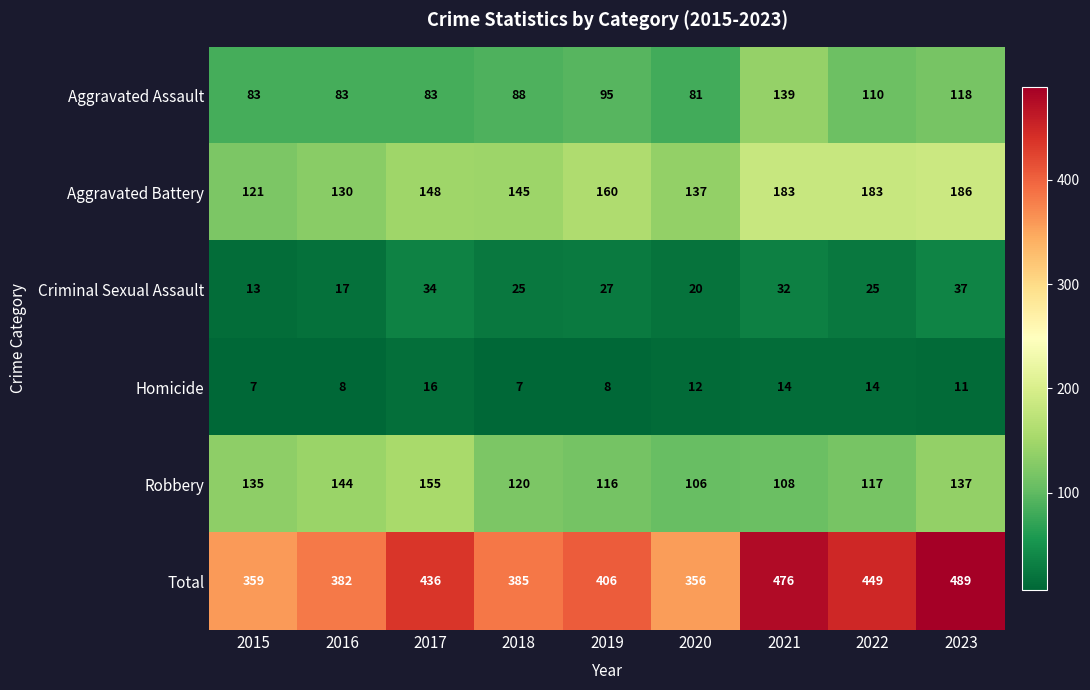

The Aggravated Assault series shows 110 at 2022. True or false?

True